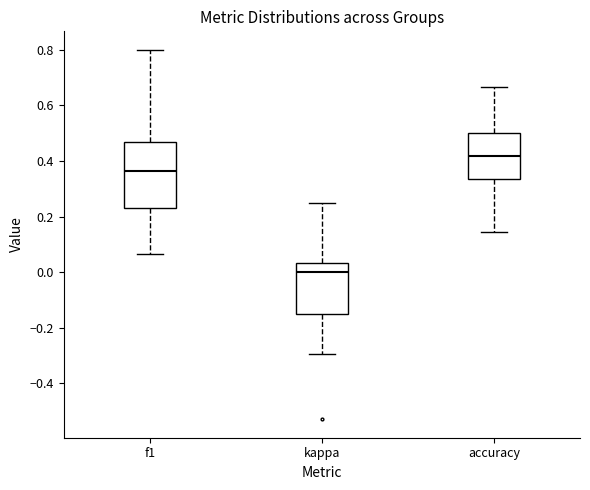

Which box is the tallest, from its lower edge to its upper edge?

f1